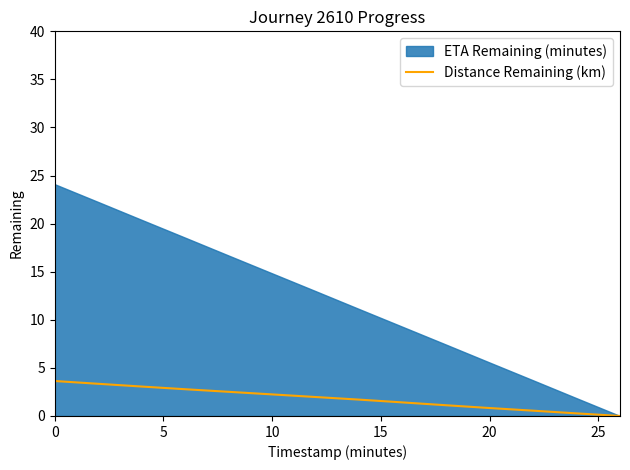

Is it true that Distance Remaining (km) equals 2.2 at 10?

True